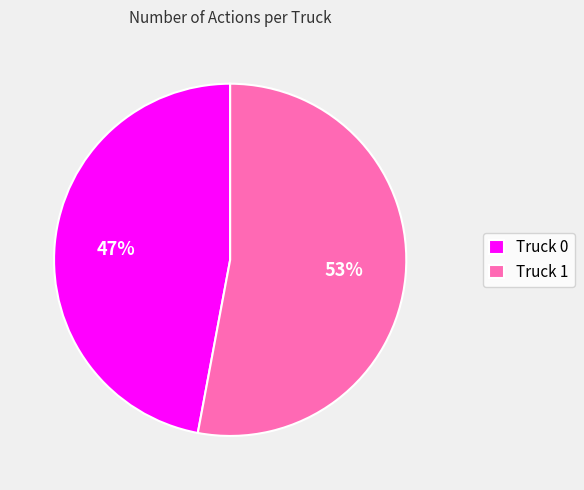

How many slices are in this pie chart?

2